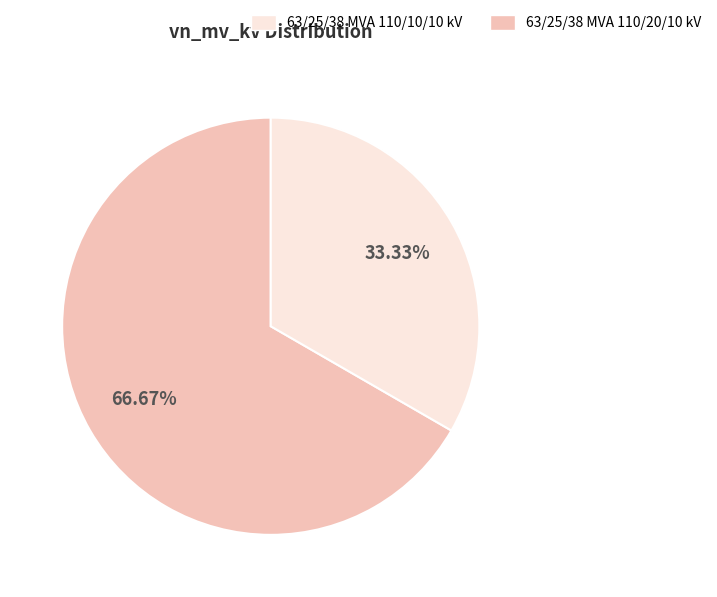

Is there any slice that represents more than half of the pie?

Yes